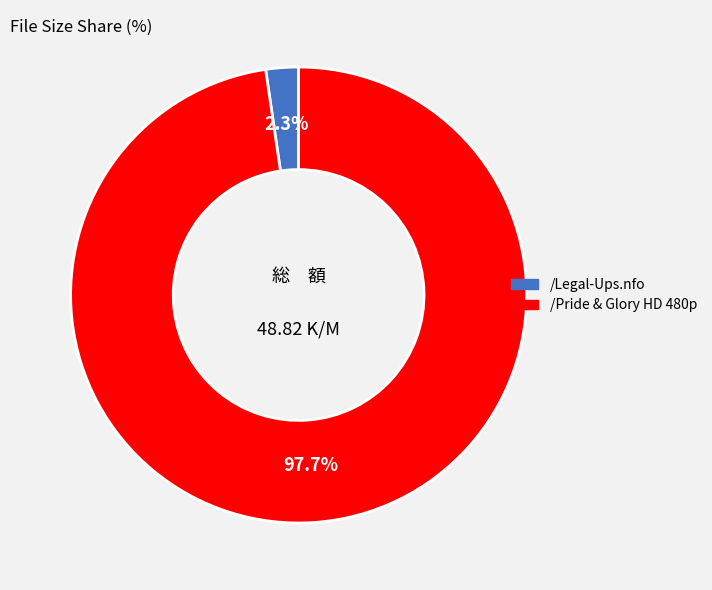

To the nearest percent, what is the difference between the largest and smallest slice percentages?

95%